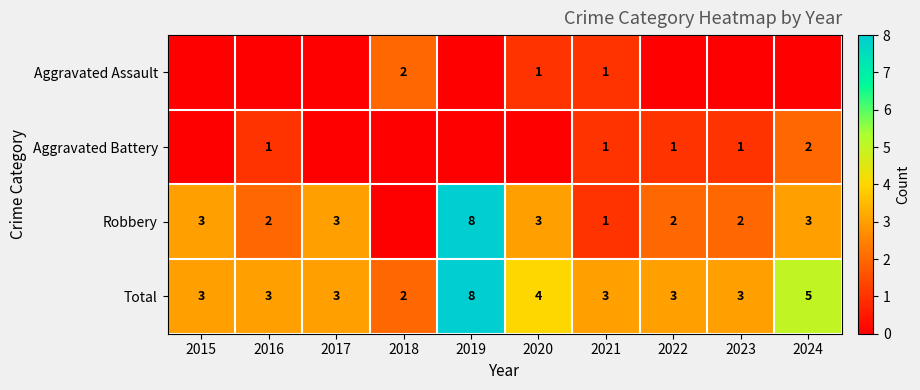

Which label corresponds to the largest value in the chart?

2019